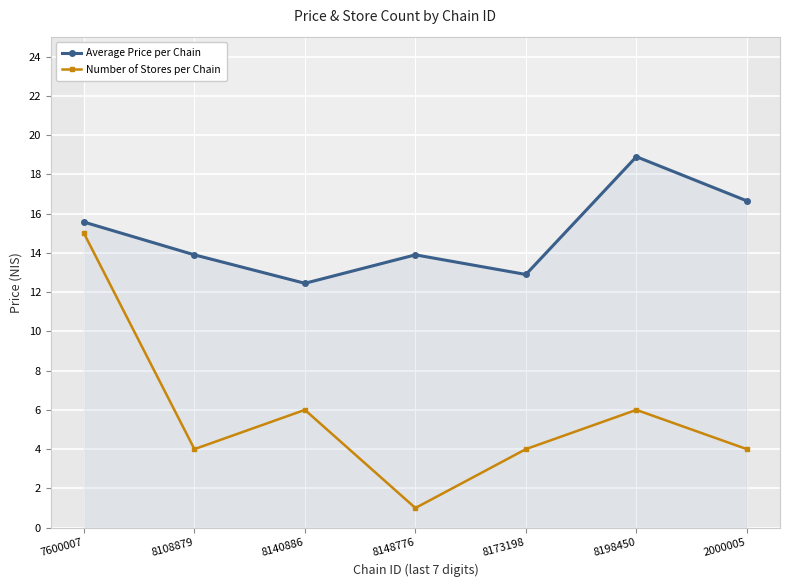

Which has a higher value, 8198450 or 8140886?

8198450